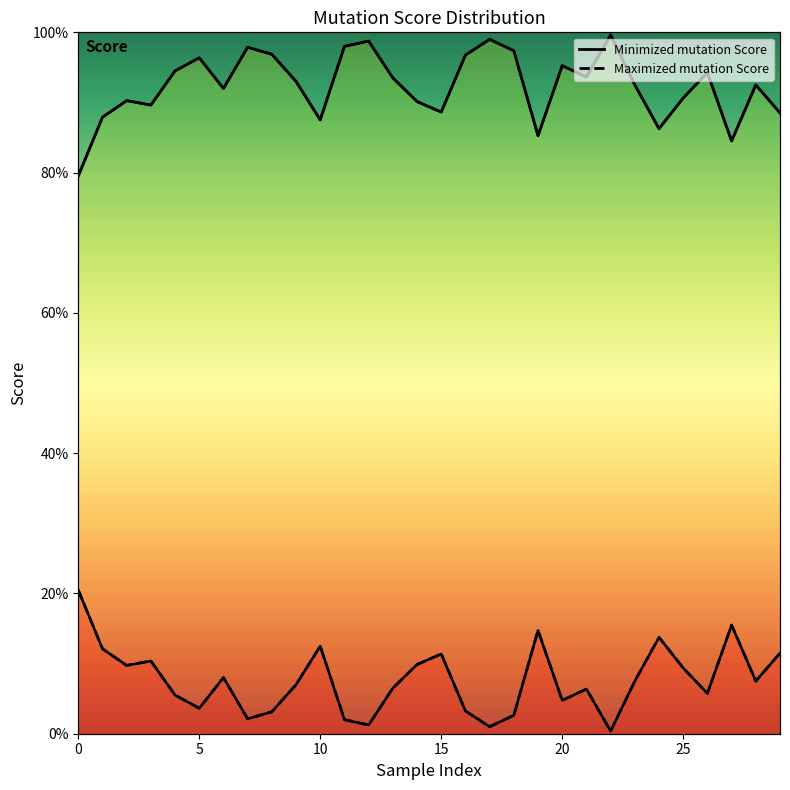

List the series in order of their overall mean, lowest first.

Maximized mutation Score, Minimized mutation Score